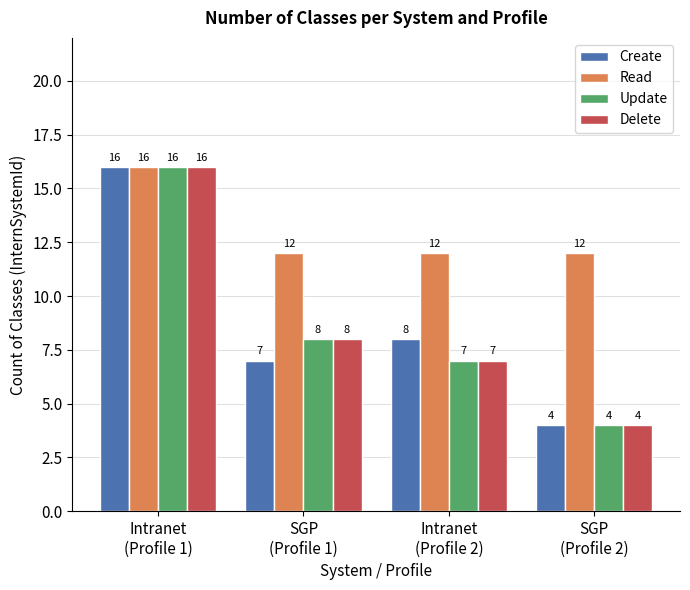

At how many categories does at least one series exceed 7?

4